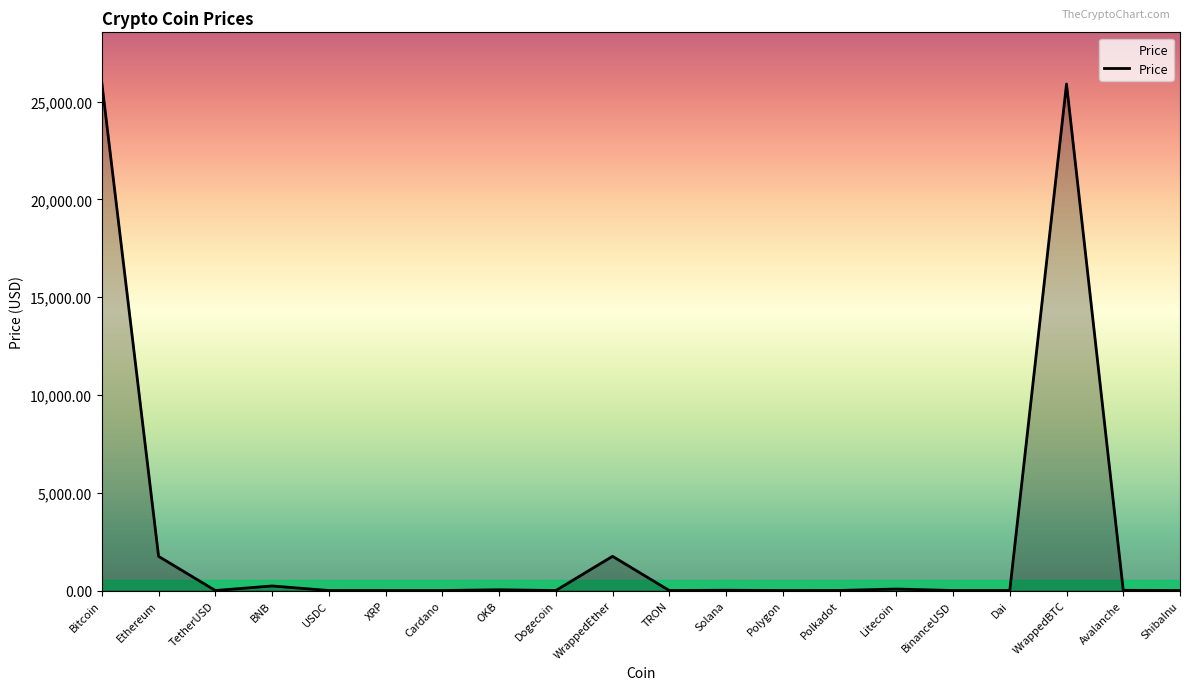

What is the greatest value displayed?

25944.7